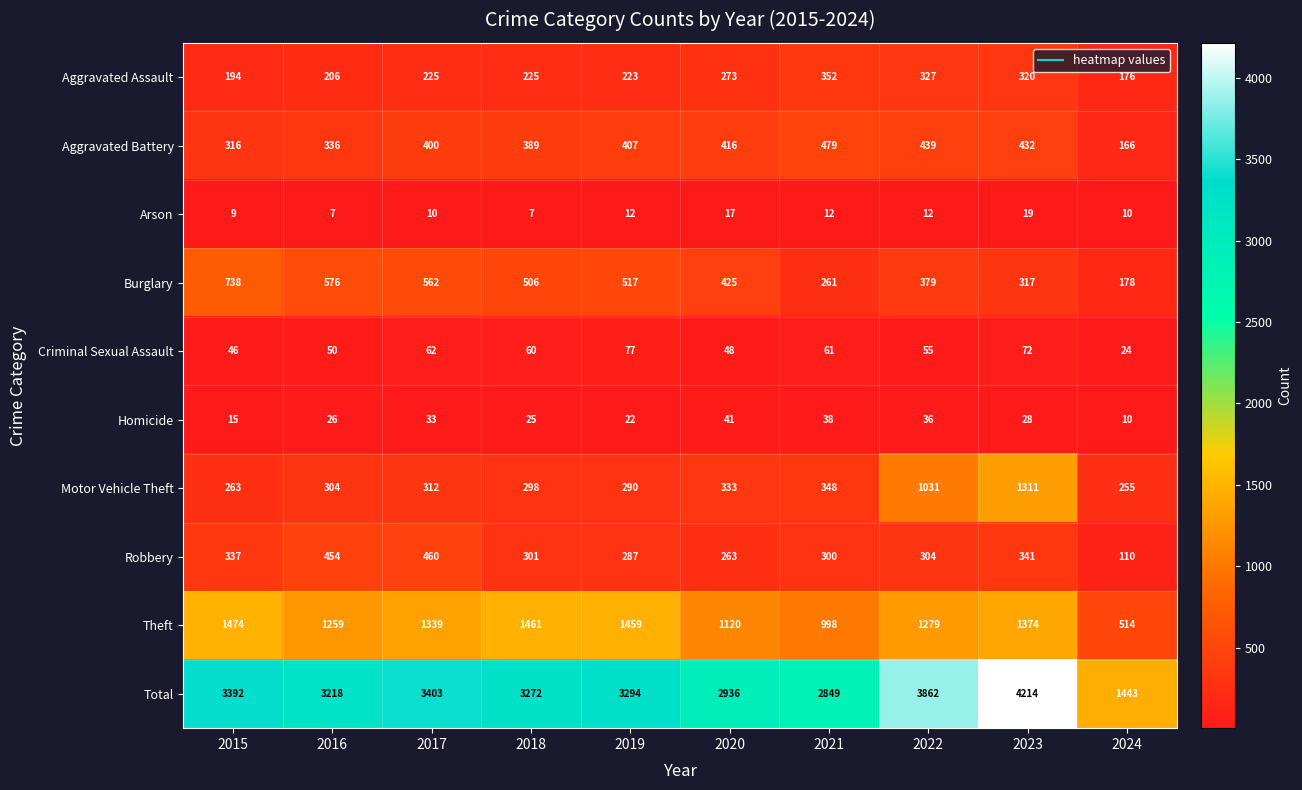

At 2021, list the series in order from largest to smallest.

Total, Theft, Aggravated Battery, Aggravated Assault, Motor Vehicle Theft, Robbery, Burglary, Criminal Sexual Assault, Homicide, Arson